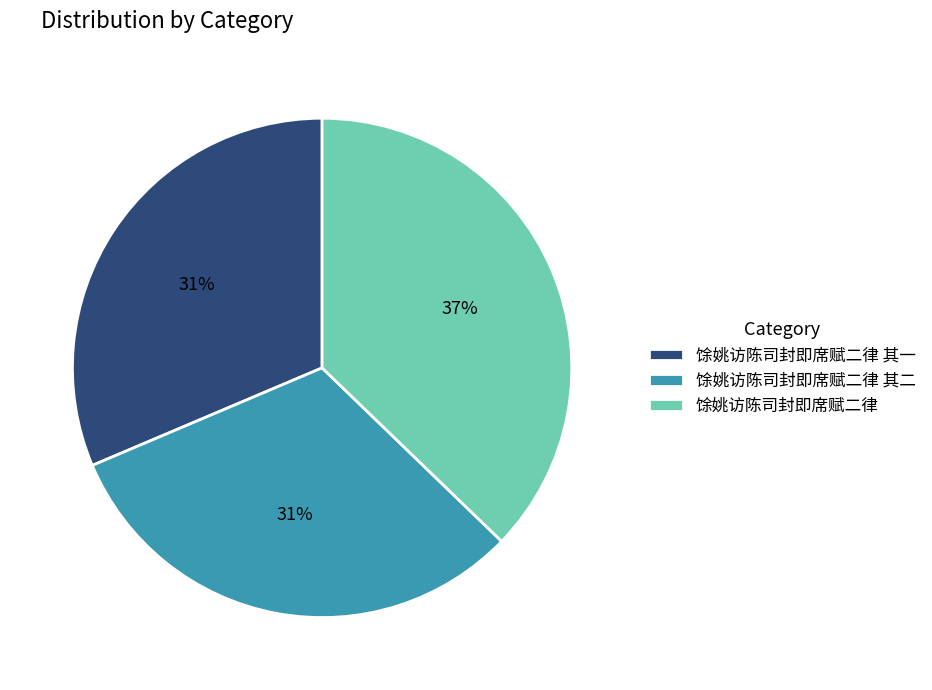

True or false: 馀姚访陈司封即席赋二律 accounts for 24% of the total.

False